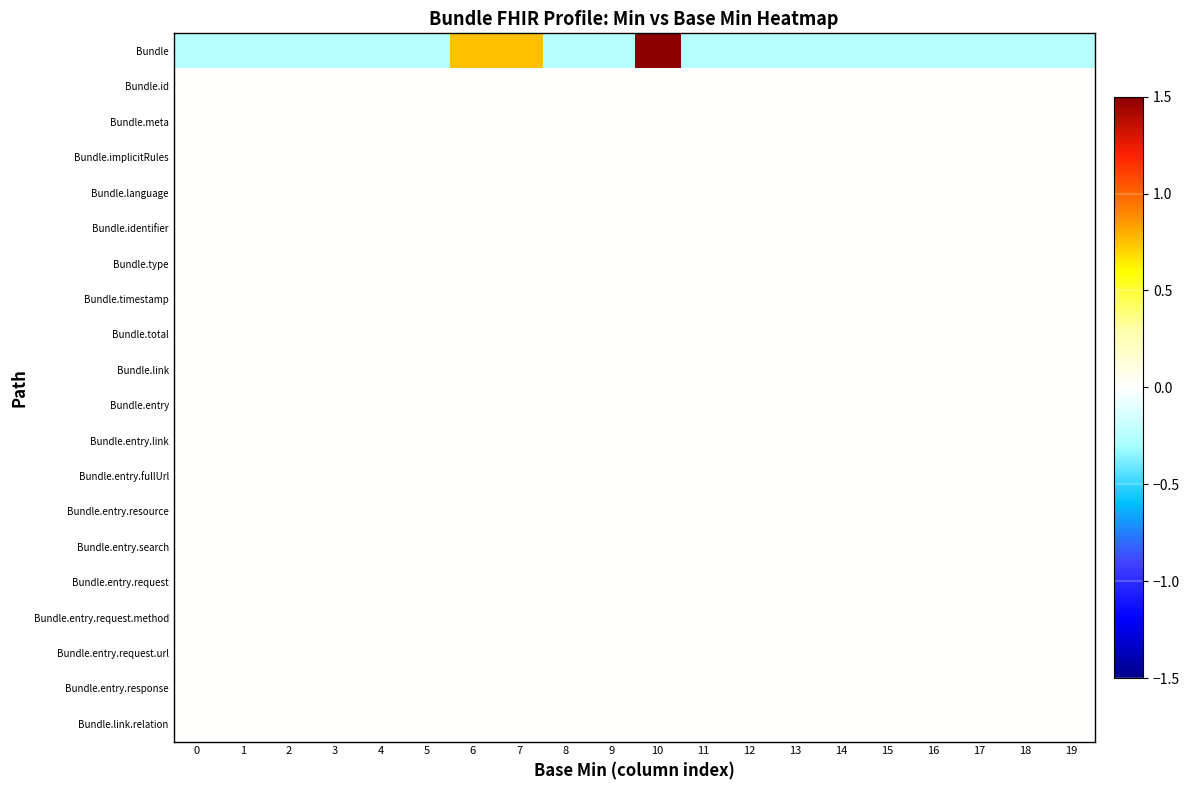

Which series has the largest range (max minus min)?

Bundle